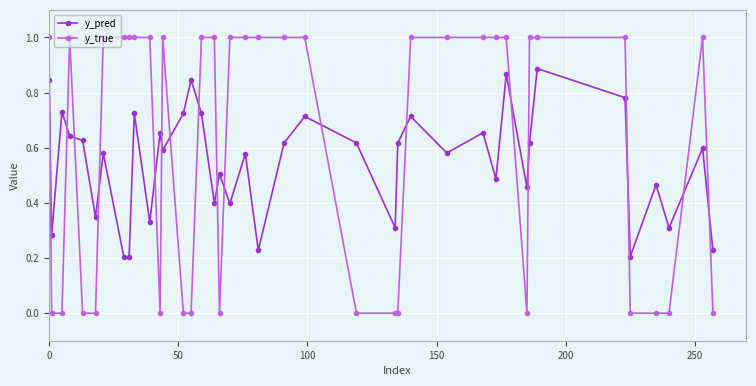

What is the difference between the maximum and minimum values in the y_true series?

1.0